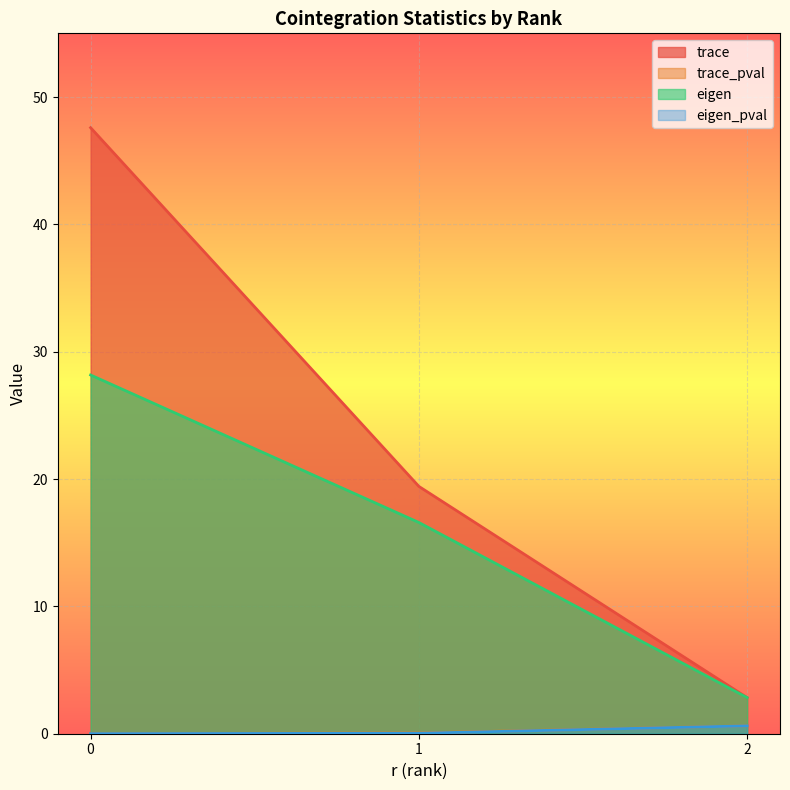

How many lines are shown in the chart?

4